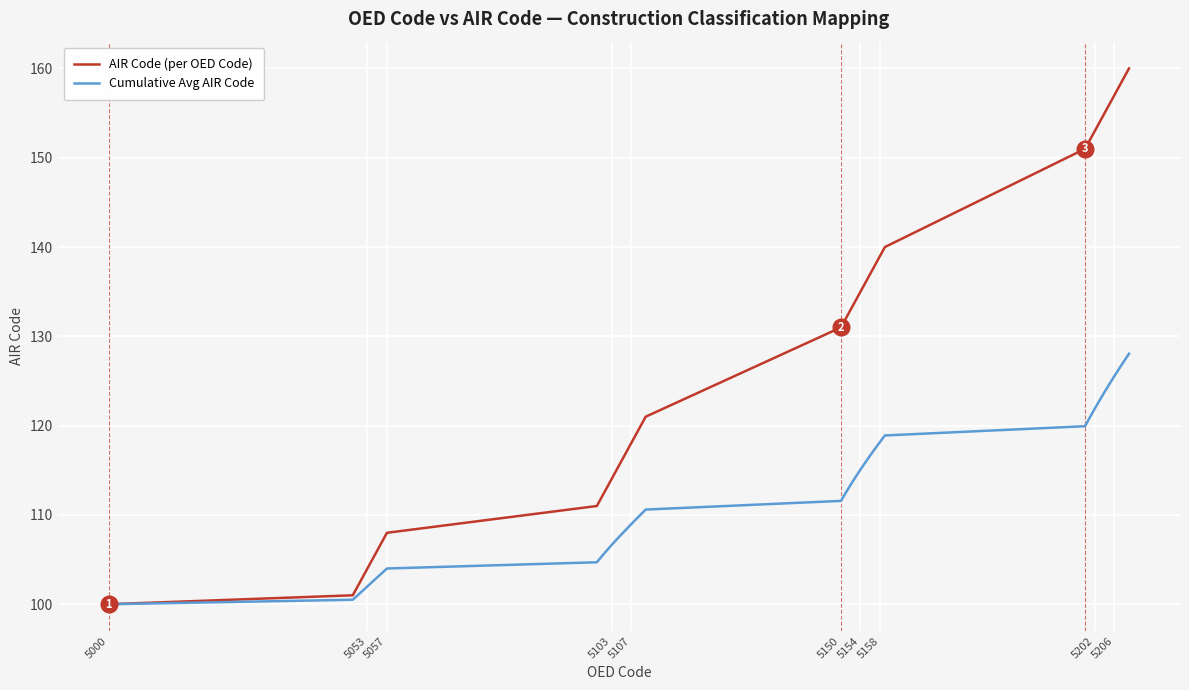

What is the highest value of the Cumulative Avg AIR Code series?

128.1